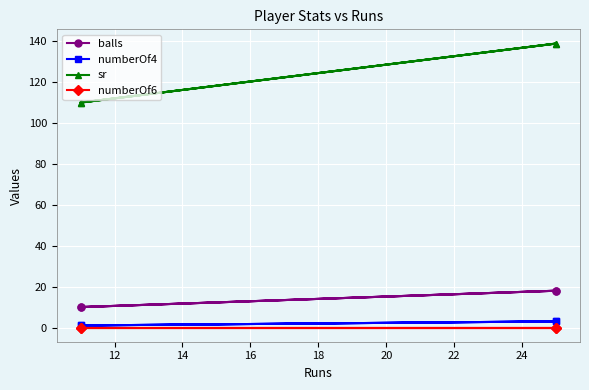

What is the difference between the maximum and minimum values in the sr series?

28.9